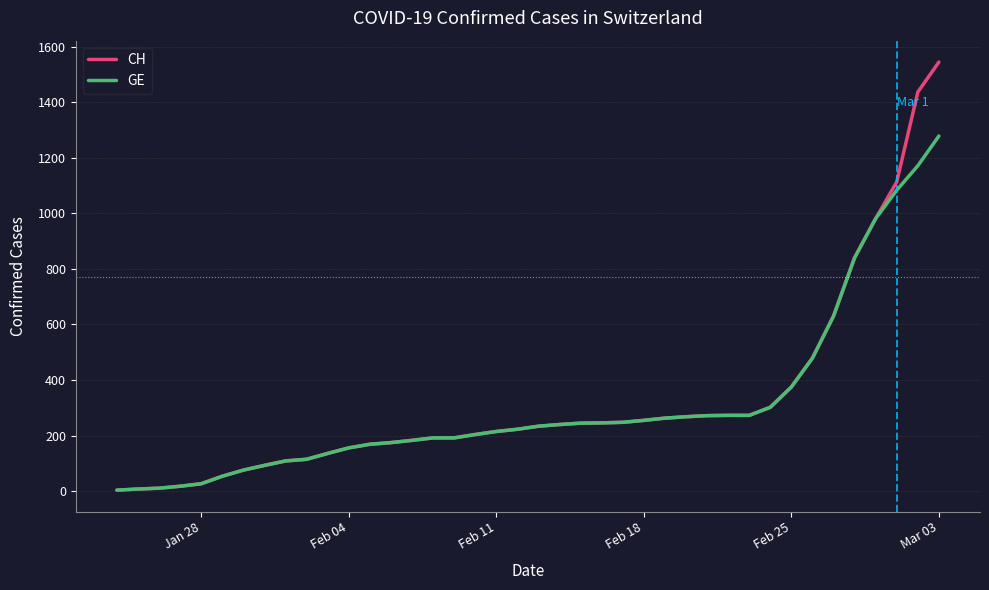

List the series in order of their peak value, lowest first.

GE, CH